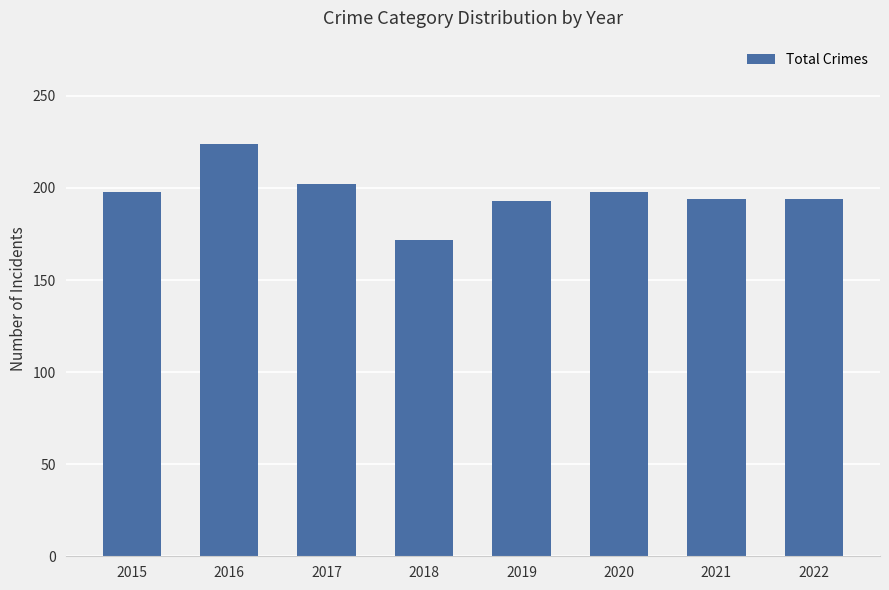

What is the approximate value at 2018, to the nearest 10?

170